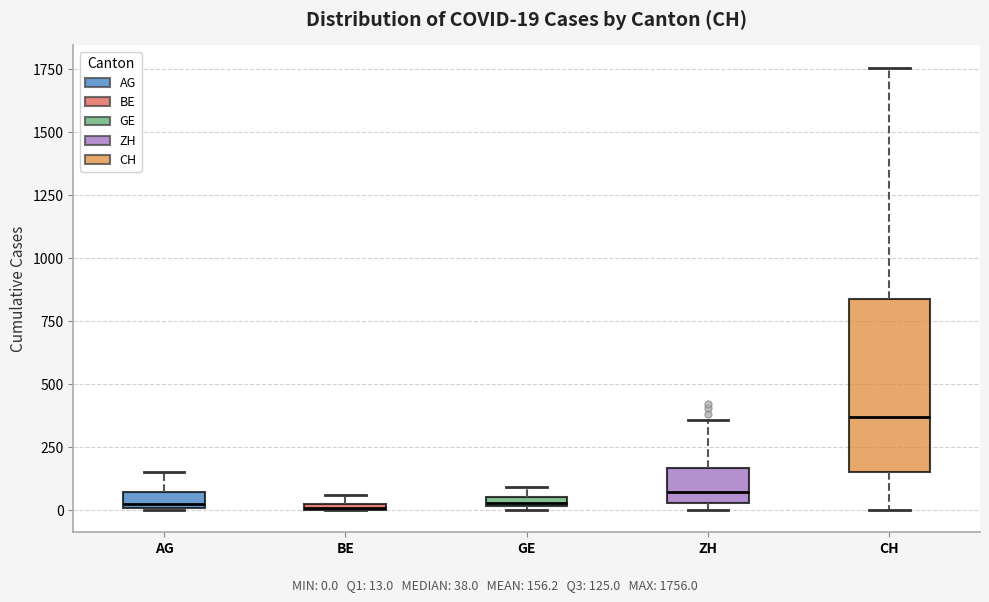

Which box is the tallest, from its lower edge to its upper edge?

CH